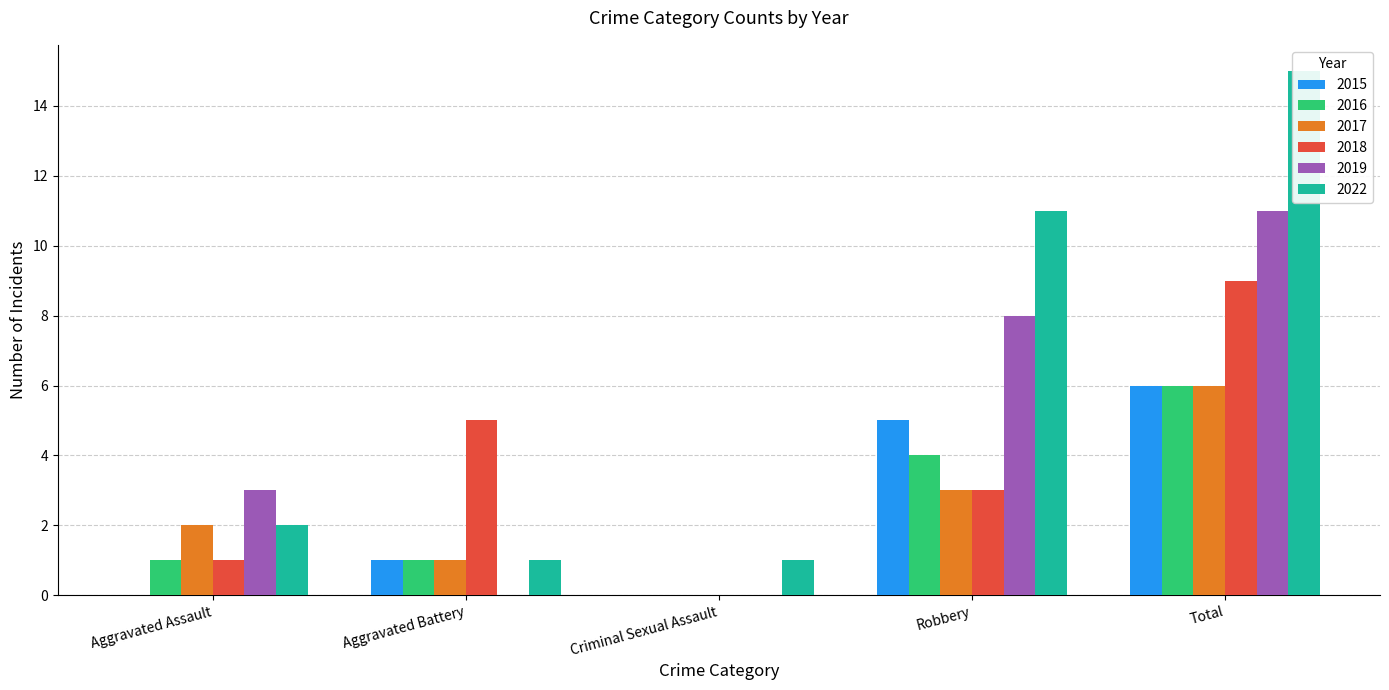

Between Aggravated Assault and Criminal Sexual Assault, which is larger?

Aggravated Assault